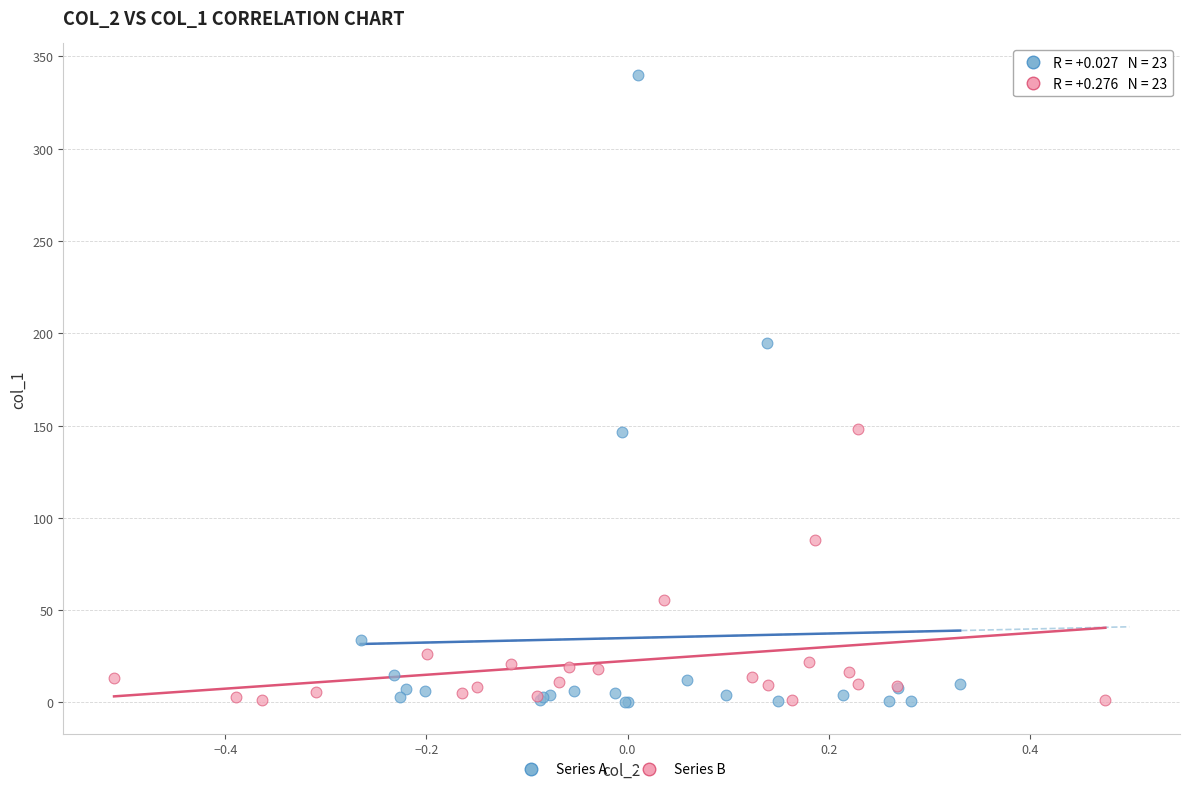

Which series reaches the maximum Y coordinate?

Series A